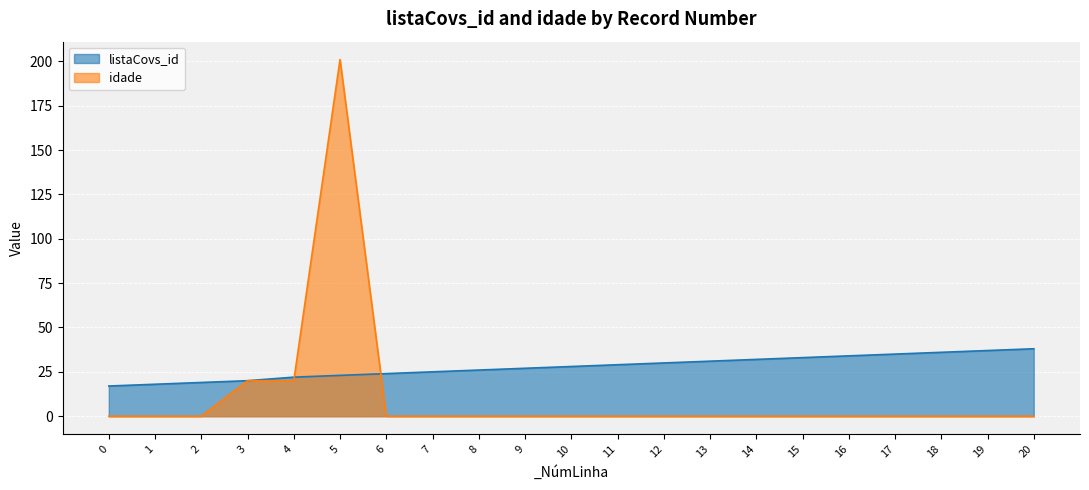

Which series has the widest spread of values?

idade